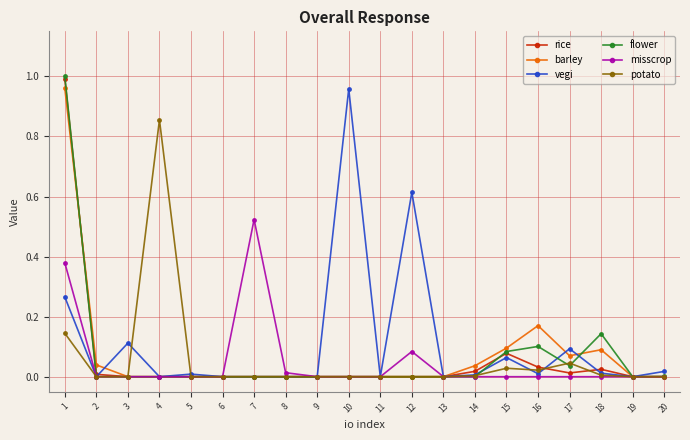

How many distinct data groups are displayed?

6